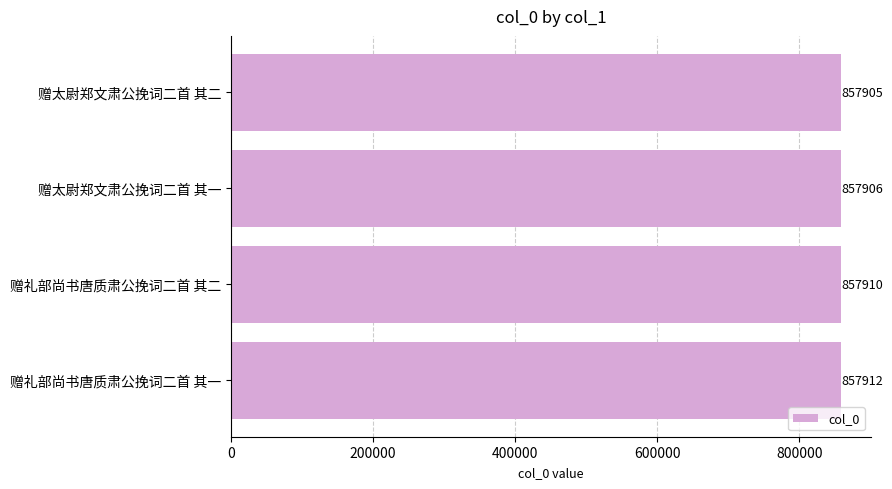

What is the label of the 1st bar from the bottom?

赠礼部尚书唐质肃公挽词二首 其一